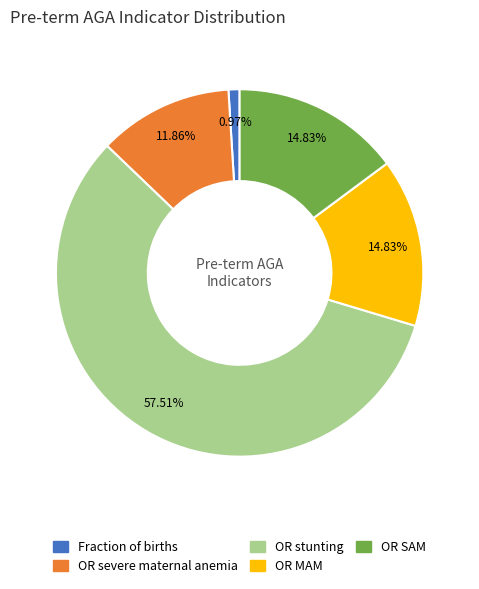

True or false: OR SAM accounts for 1% of the total.

False